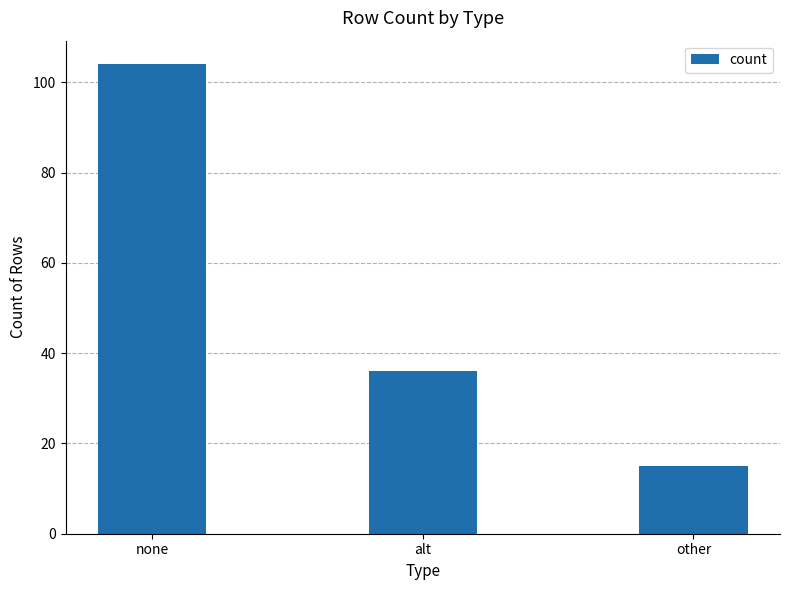

How many data points does each series have?

3